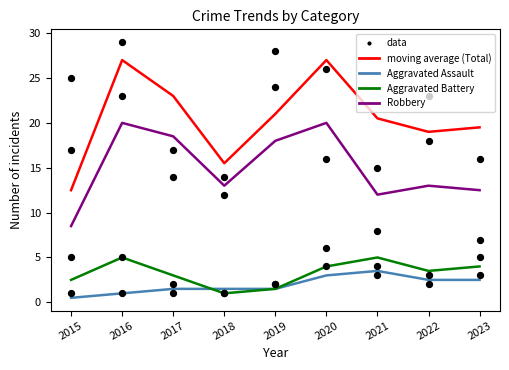

Which series contains the lowest Y value?

Aggravated Assault